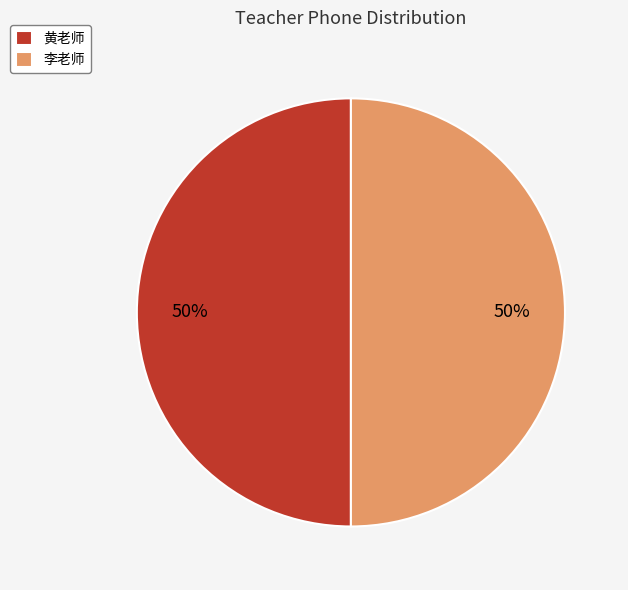

Do 黄老师 and 李老师 together represent more than half of the pie?

Yes